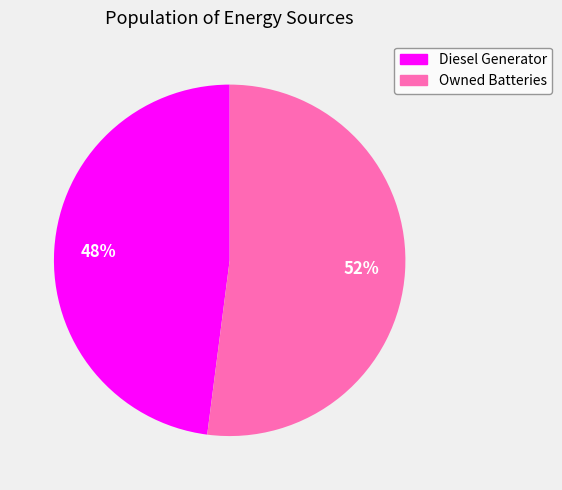

Is there a majority slice in this chart?

Yes